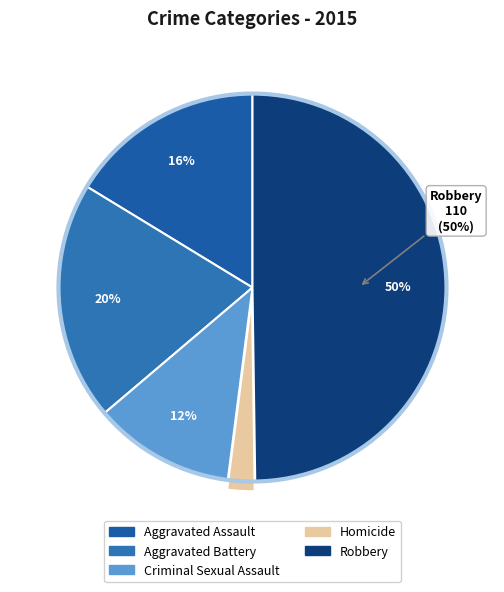

Is Aggravated Battery the majority of the pie?

No